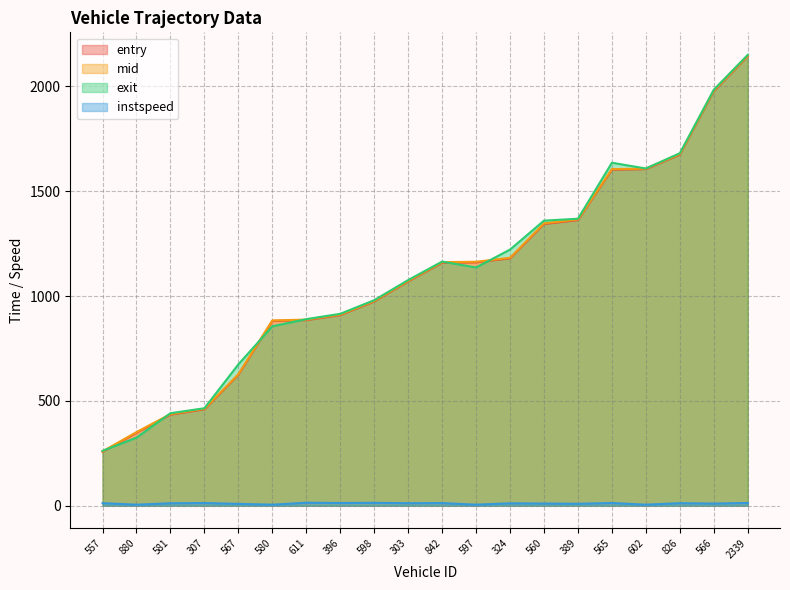

At which category does the chart reach its minimum across all series?

880